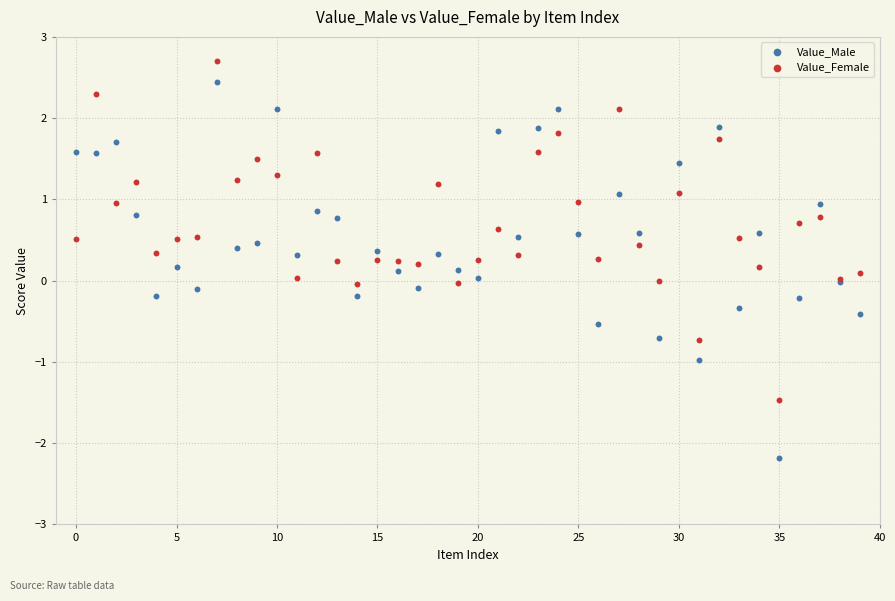

Which series has the largest Y range (max minus min)?

Value_Male